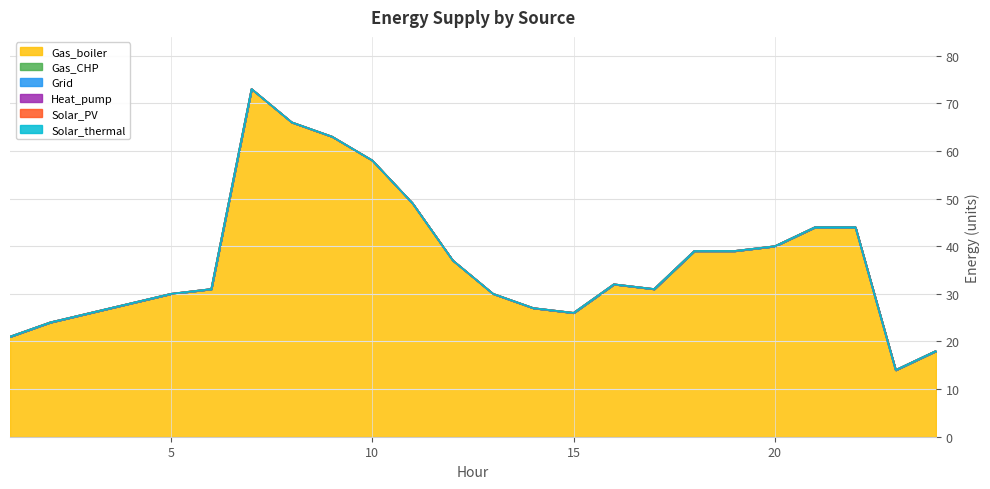

At which label is Solar_thermal closest to 0?

1